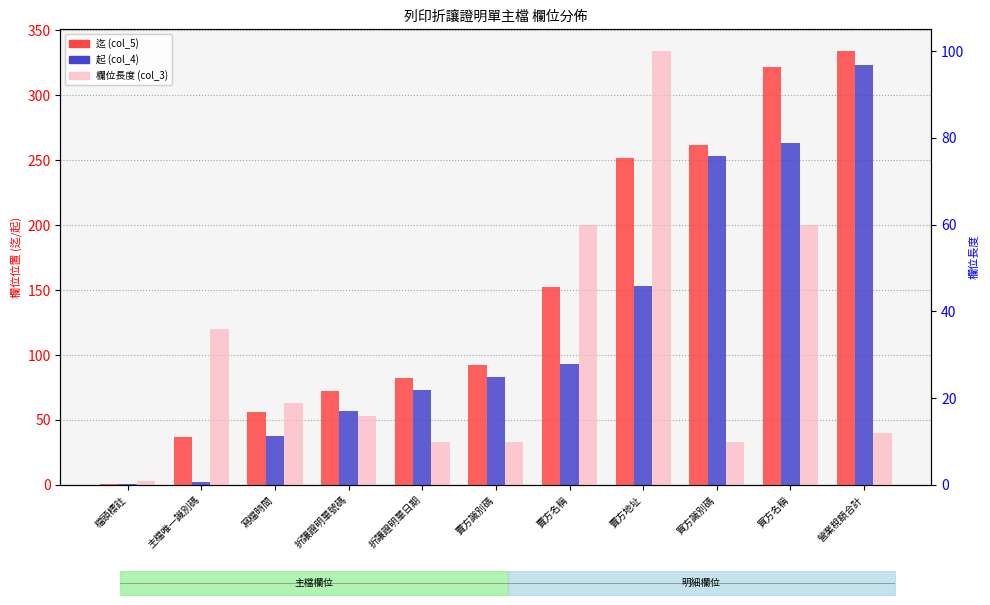

Reading left to right, what are all the values shown in this chart?

迄 (col_5): 檔頭標註=1	主檔唯一識別碼=37	寫檔時間=56	折讓證明單號碼=72	折讓證明單日期=82	賣方識別碼=92	賣方名稱=152	賣方地址=252	買方識別碼=262	買方名稱=322	營業稅額合計=334
起 (col_4): 檔頭標註=1	主檔唯一識別碼=2	寫檔時間=38	折讓證明單號碼=57	折讓證明單日期=73	賣方識別碼=83	賣方名稱=93	賣方地址=153	買方識別碼=253	買方名稱=263	營業稅額合計=323
欄位長度 (col_3): 檔頭標註=1	主檔唯一識別碼=36	寫檔時間=19	折讓證明單號碼=16	折讓證明單日期=10	賣方識別碼=10	賣方名稱=60	賣方地址=100	買方識別碼=10	買方名稱=60	營業稅額合計=12